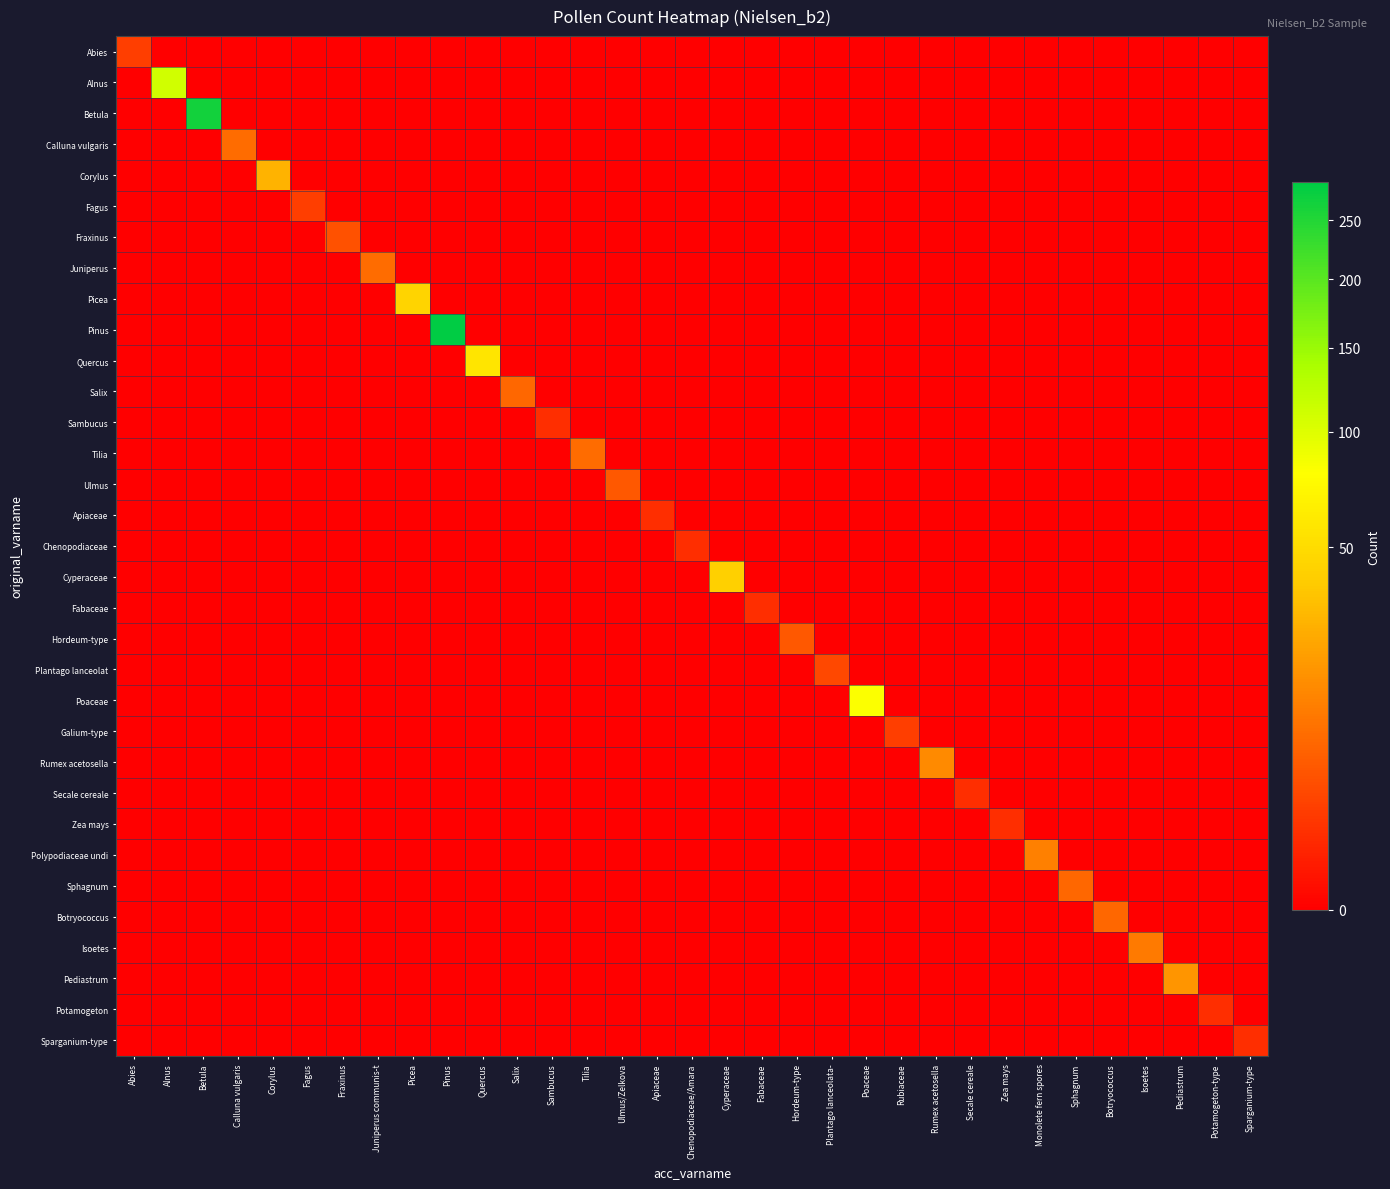

At which category is the sum across all series the highest?

Pinus